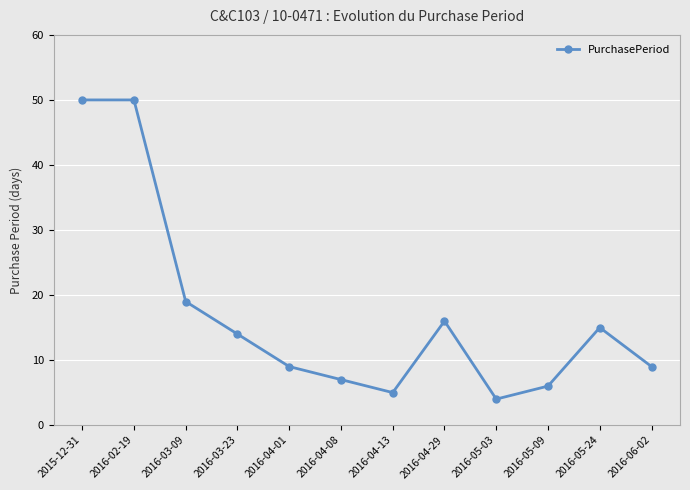

Which category has the lowest value across all series?

2016-05-03